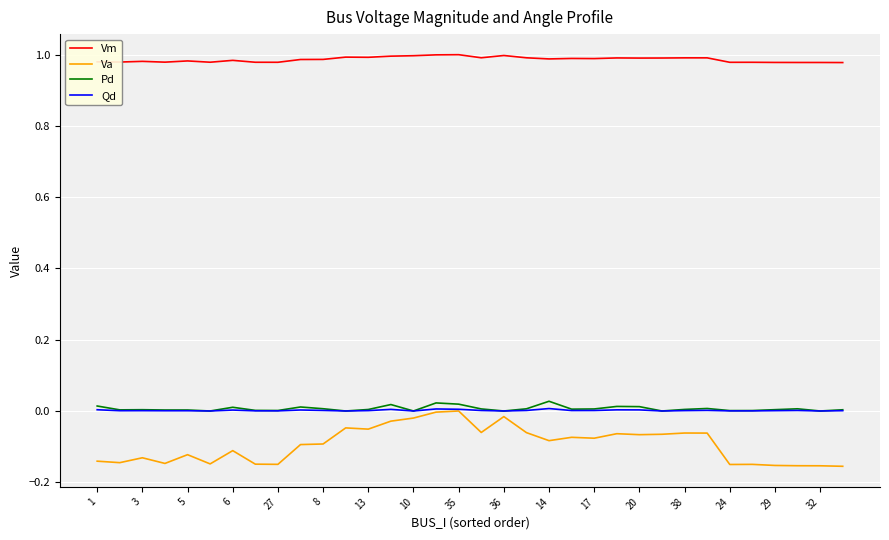

Which series has the largest total across all categories?

Vm